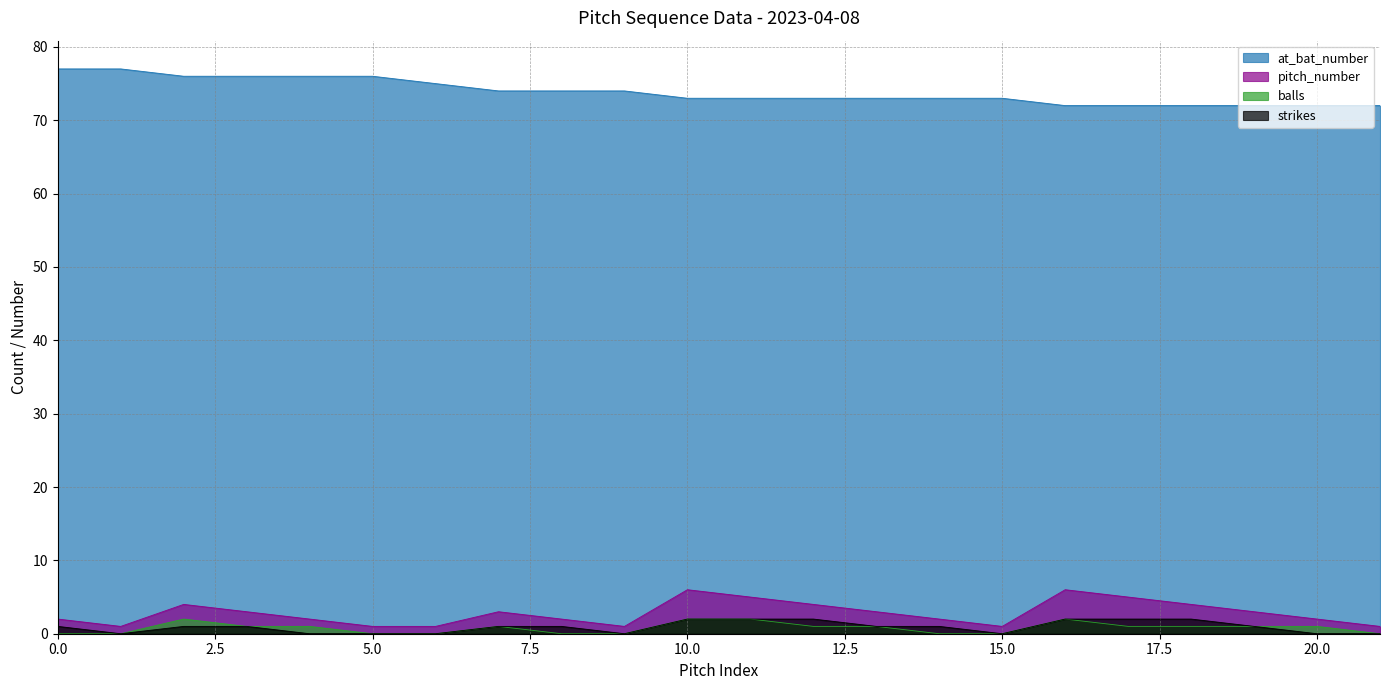

Does the chart display data point markers on the line(s)?

No